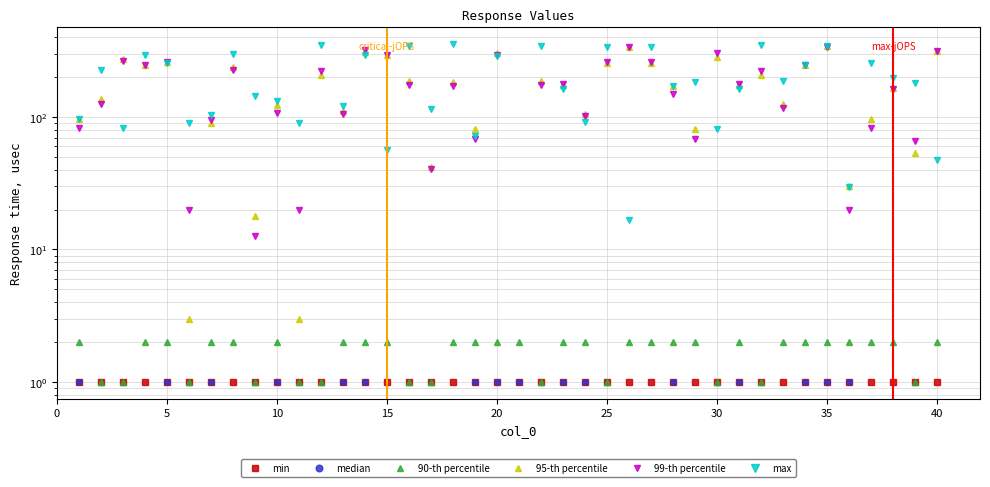

What are all the series names shown in the legend?

min, median, 90-th percentile, 95-th percentile, 99-th percentile, max